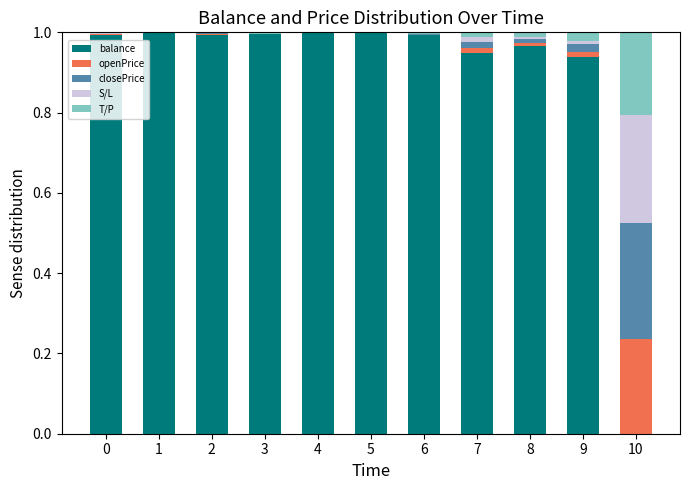

How many categories are shown in the chart?

11